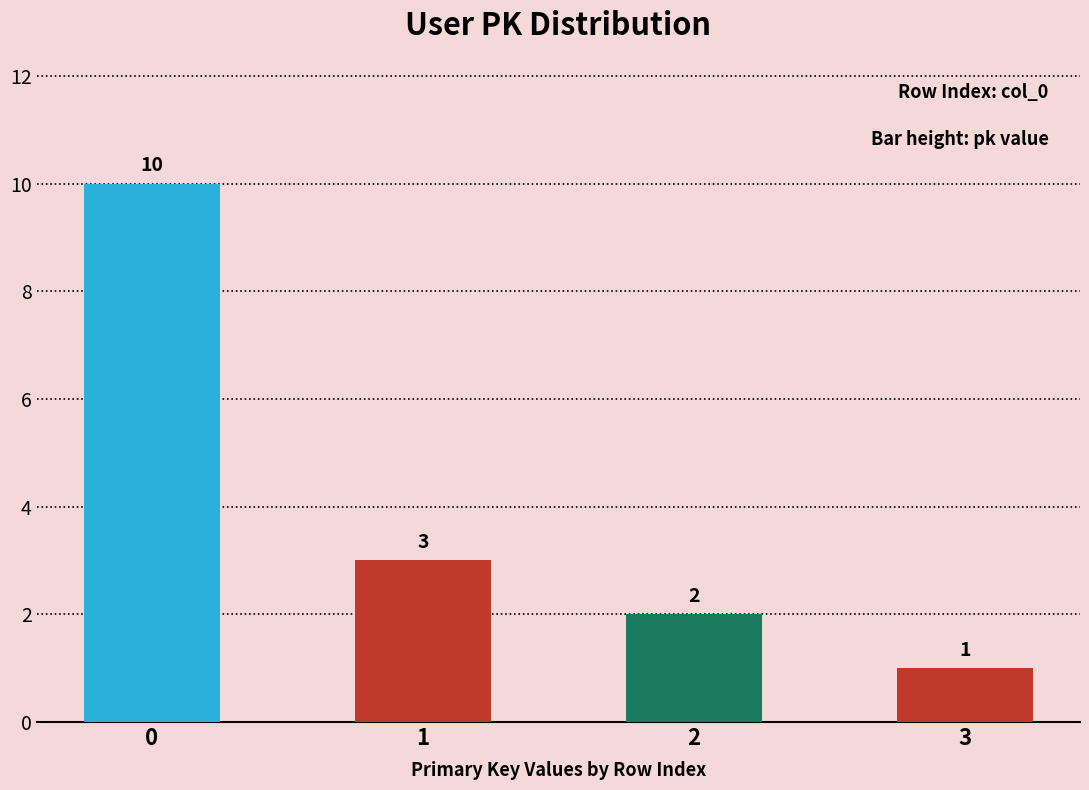

What is the sum of the values at 0 and 2?

12